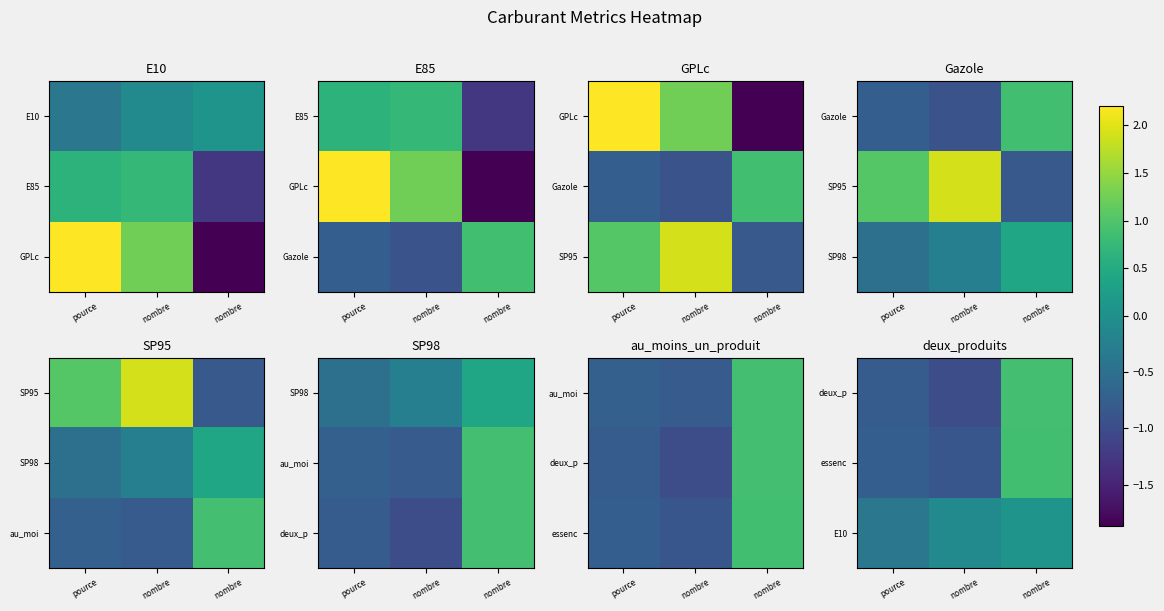

The value of E10 at nombre is 0.1. True or false?

True